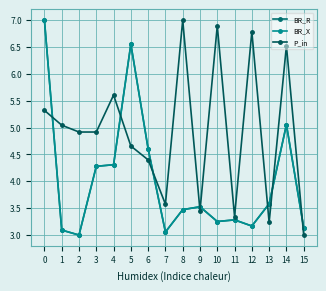

Does the chart have visible grid lines?

Yes